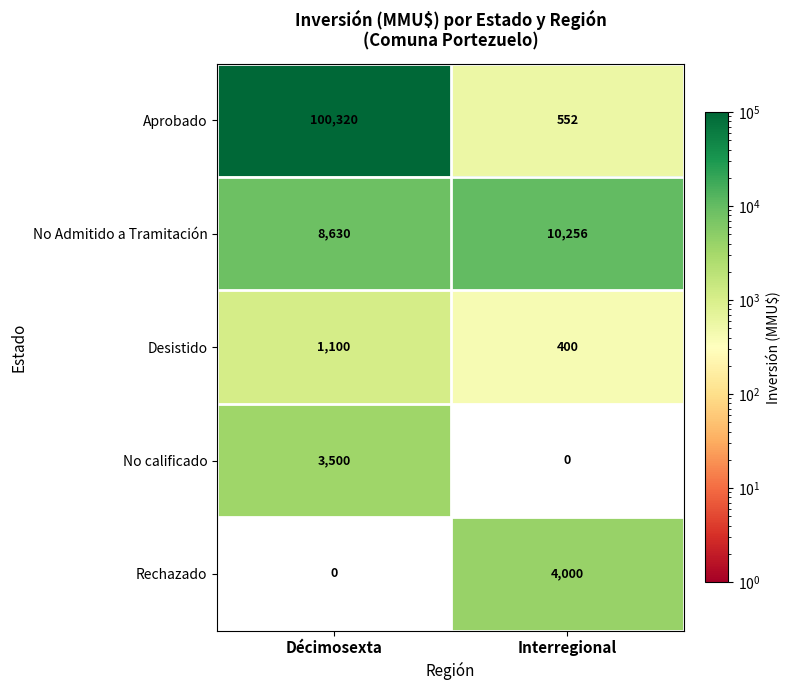

At Décimosexta, list the series in order from smallest to largest.

Rechazado, Desistido, No calificado, No Admitido a Tramitación, Aprobado